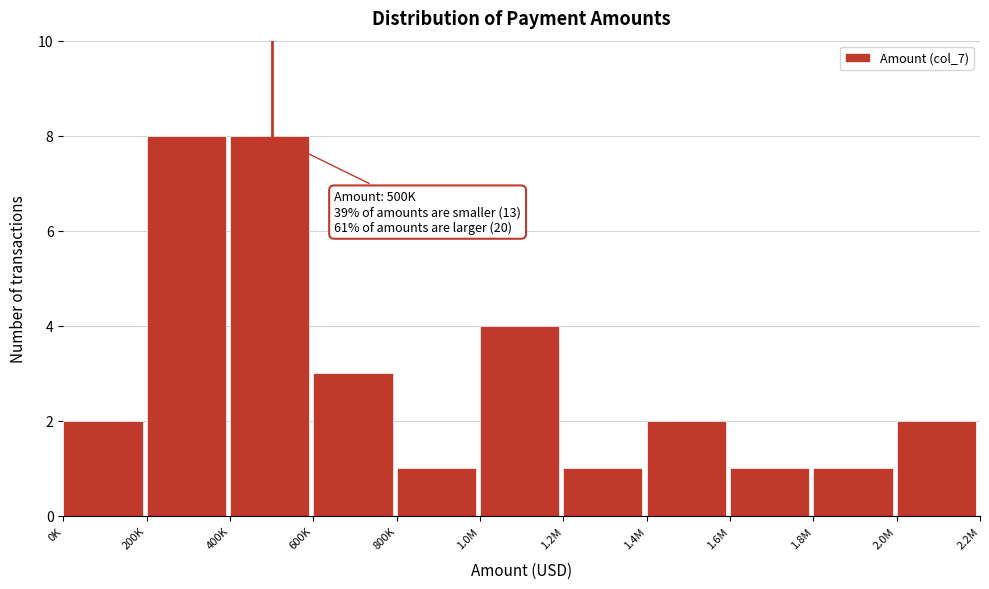

Reading left to right, transcribe all the data shown in this chart.

0K=2	200K=8	400K=8	600K=3	800K=1	1.0M=4	1.2M=1	1.4M=2	1.6M=1	1.8M=1	2.0M=2